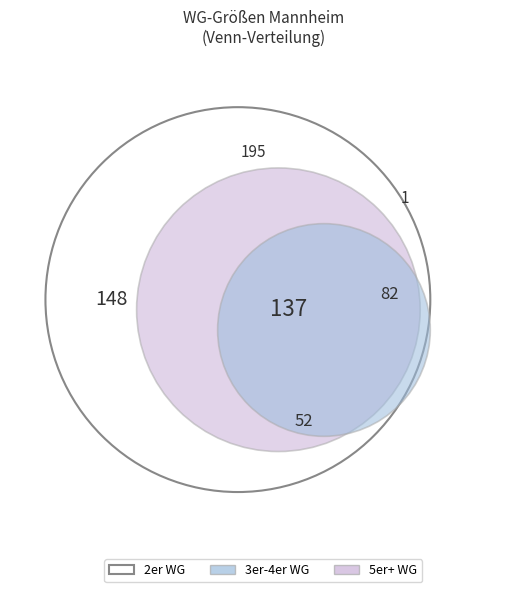

To the nearest percent, what is the difference between the largest and smallest slice percentages?

26%